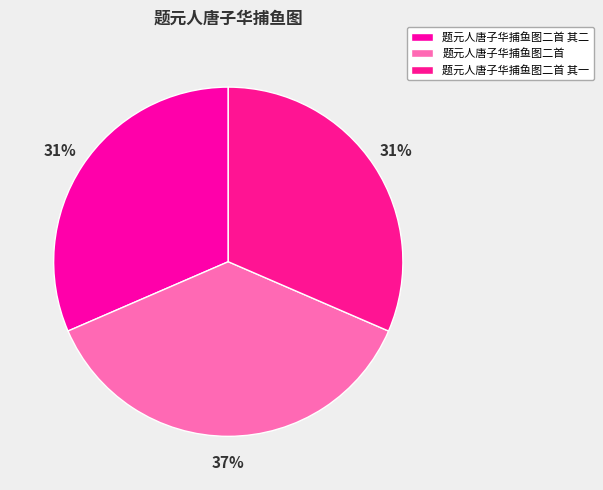

Is it true that 题元人唐子华捕鱼图二首 is 29% of the pie?

False